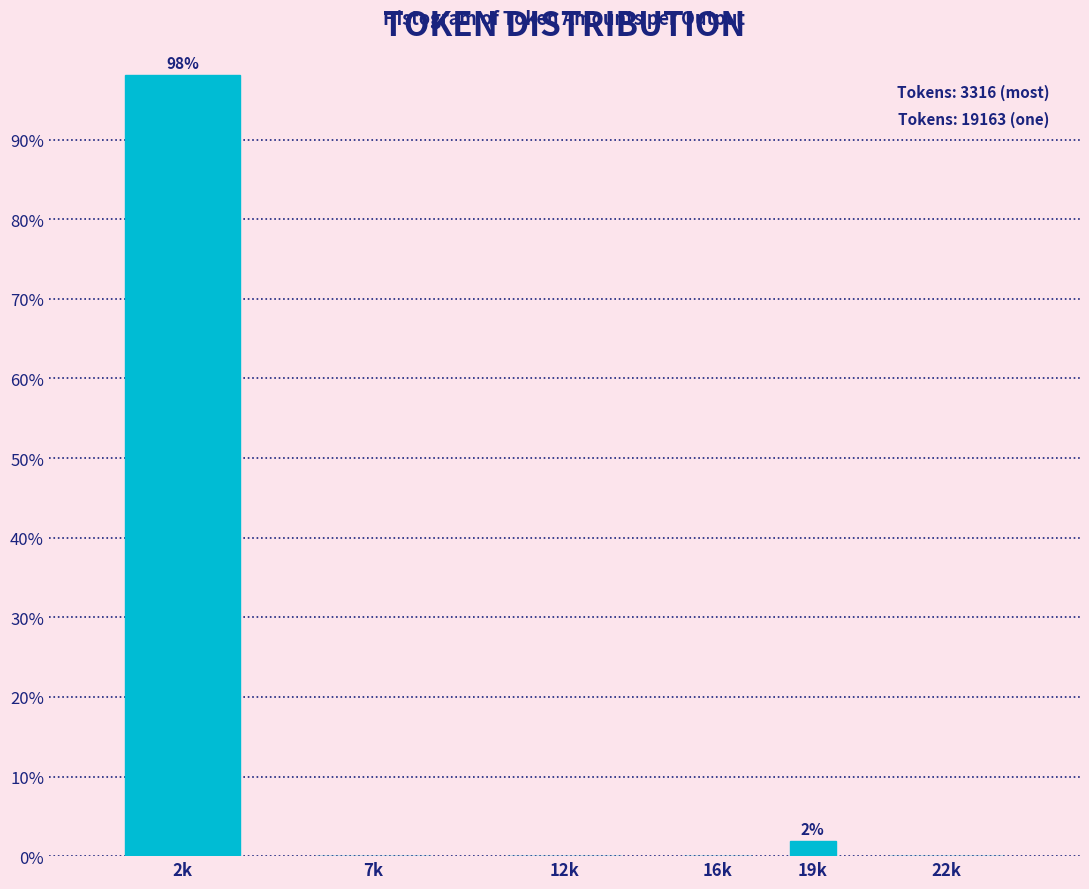

Reading left to right, transcribe all the data shown in this chart.

2k=98.1	7k=0.0	12k=0.0	16k=0.0	19k=1.9	22k=0.0